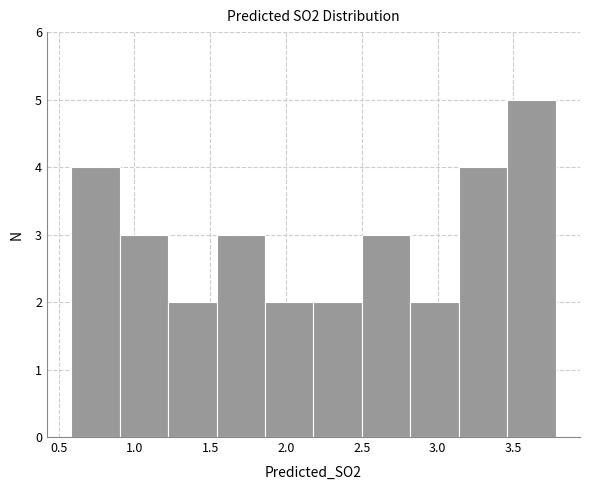

Reading left to right, transcribe this chart: for each bar, give the range it covers on the x-axis and its height. Neither the bar edges nor the heights are printed on the chart, so give them approximately, as read against the axes.

0.60 to 0.90: 4
0.90 to 1.20: 3
1.20 to 1.55: 2
1.55 to 1.85: 3
1.85 to 2.20: 2
2.20 to 2.50: 2
2.50 to 2.80: 3
2.80 to 3.15: 2
3.15 to 3.45: 4
3.45 to 3.80: 5